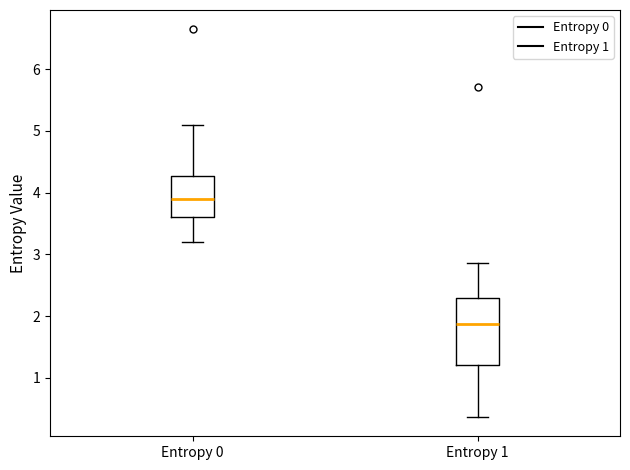

Comparing the boxes themselves (not the whiskers), which one is the tallest?

Entropy 1